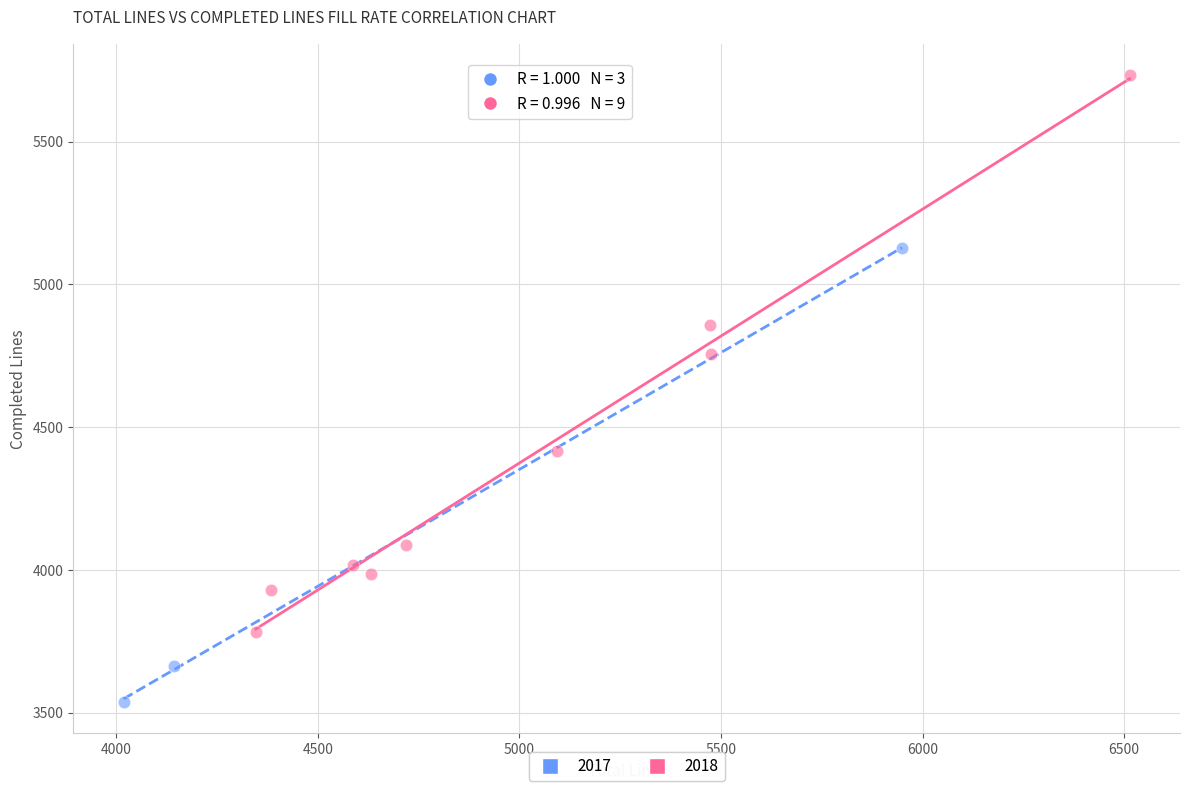

What are all the series names shown in the legend?

2017, 2018